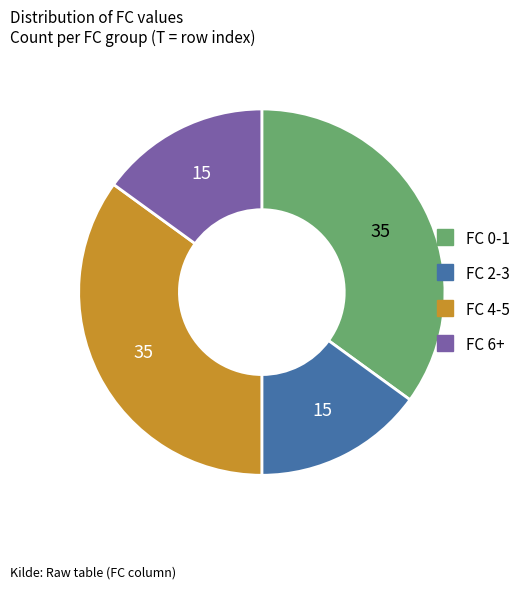

Is there any slice that represents more than half of the pie?

No